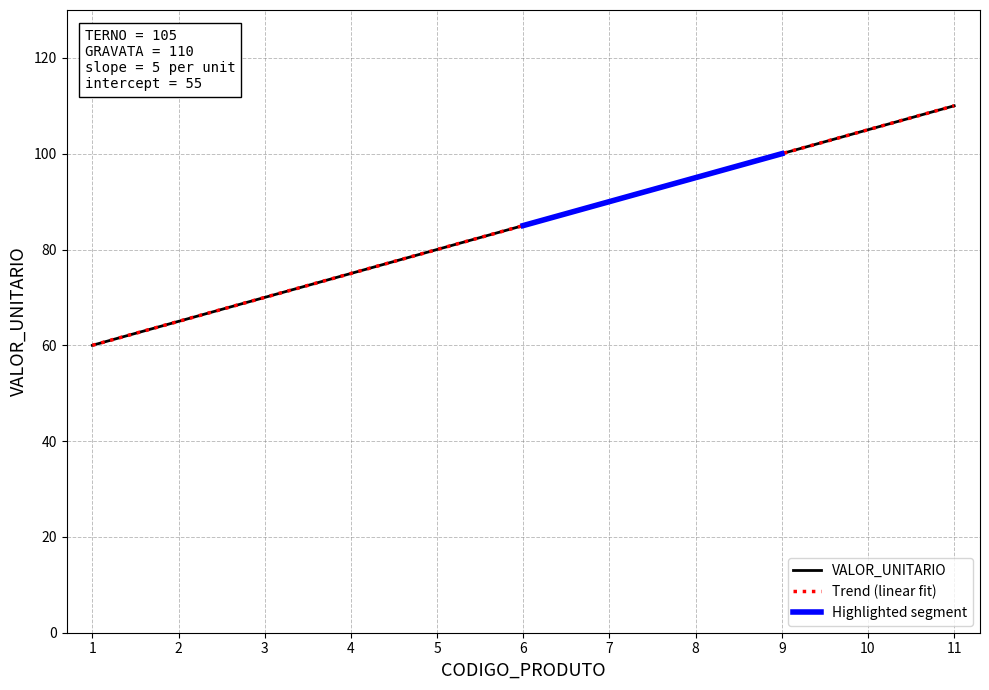

How many lines are shown in the chart?

1